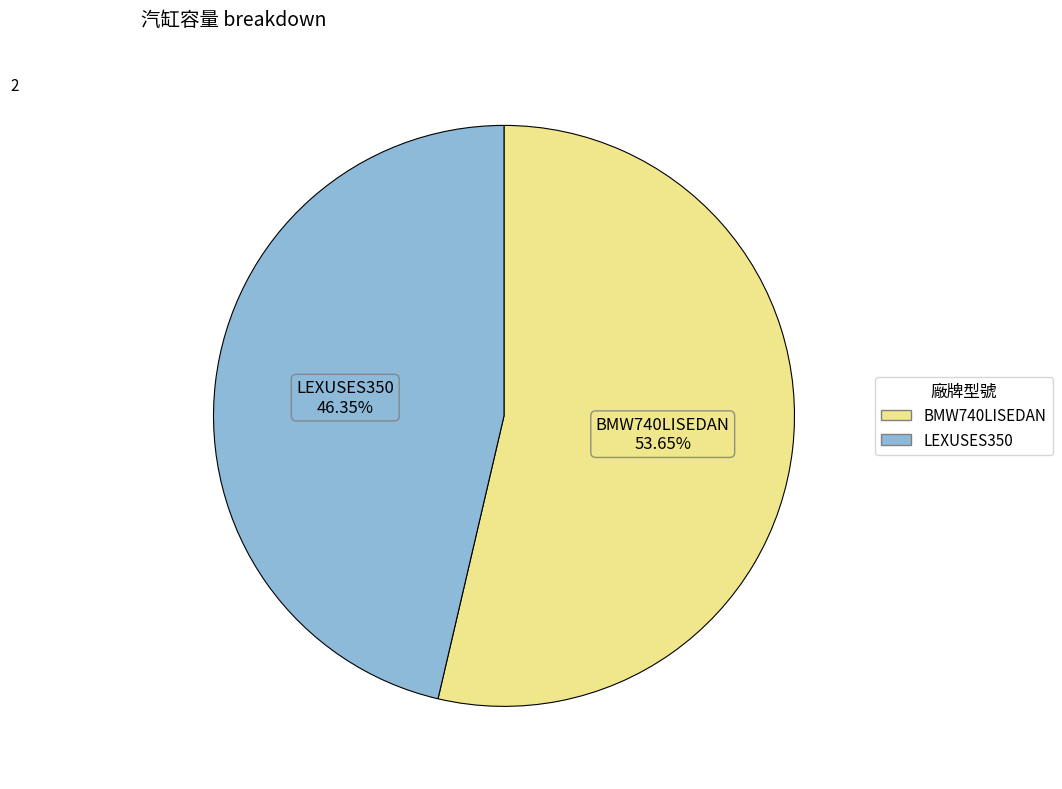

Which category has the smallest portion of the pie?

LEXUSES350